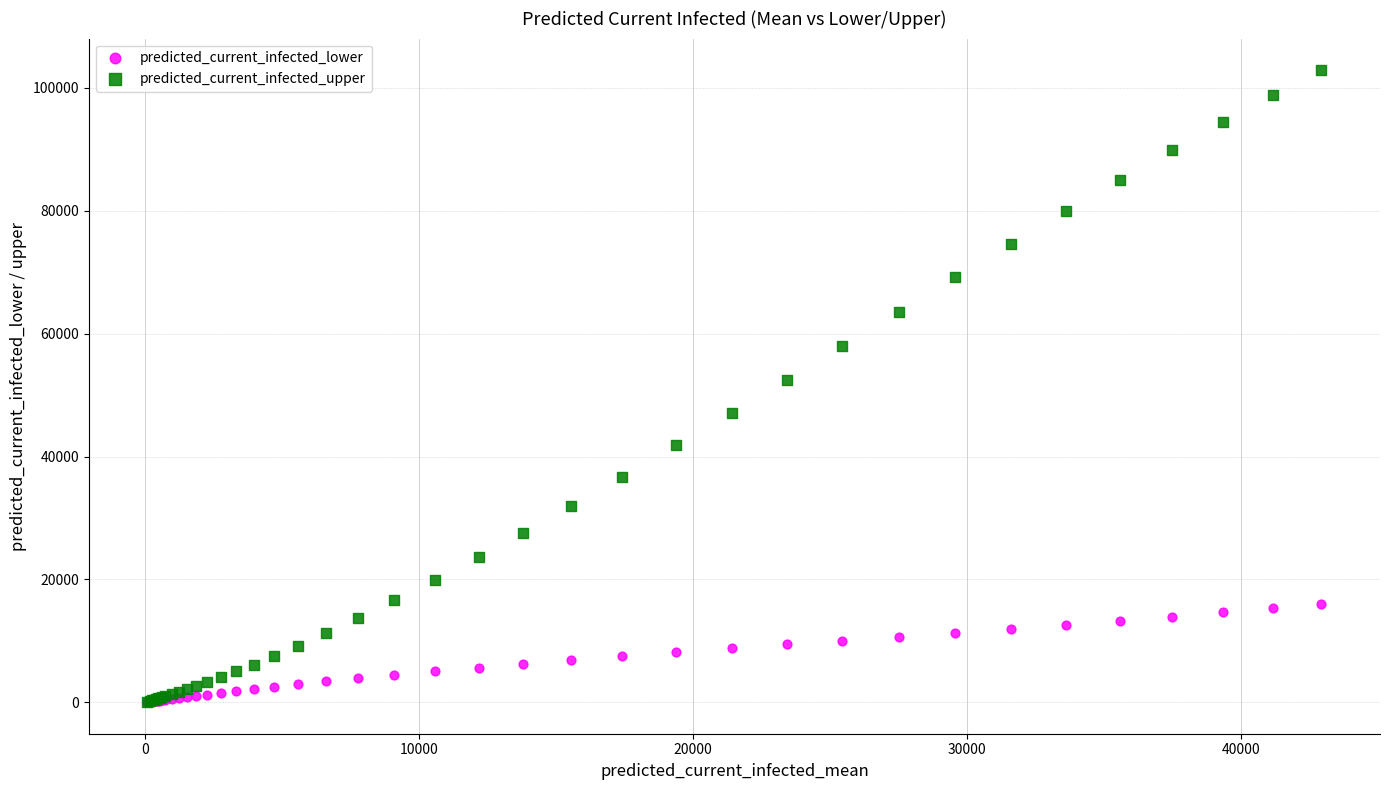

What are all the series names shown in the legend?

predicted_current_infected_lower, predicted_current_infected_upper